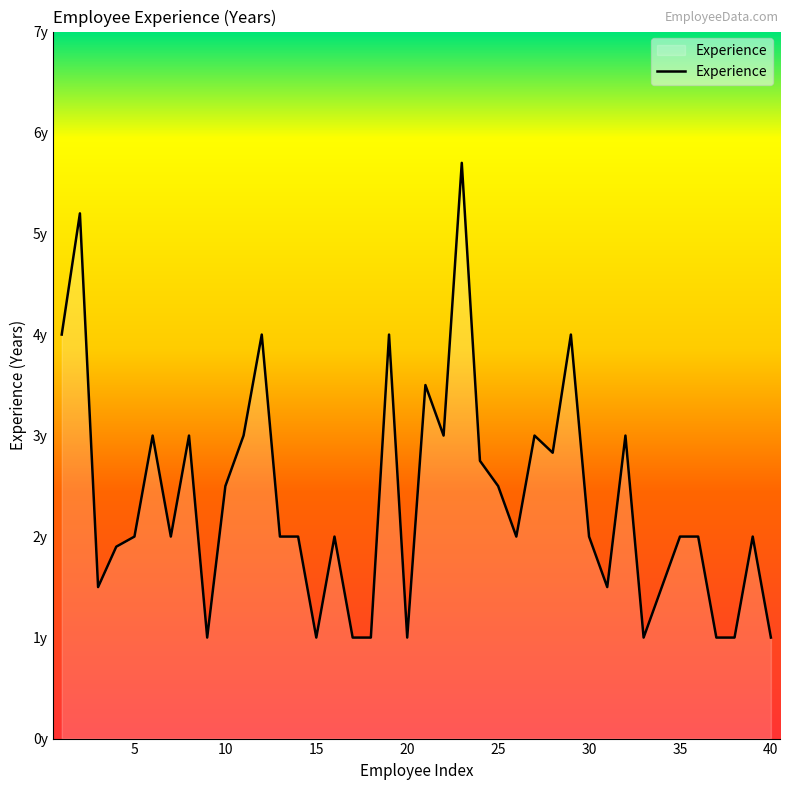

Does the chart display data point markers on the line(s)?

No